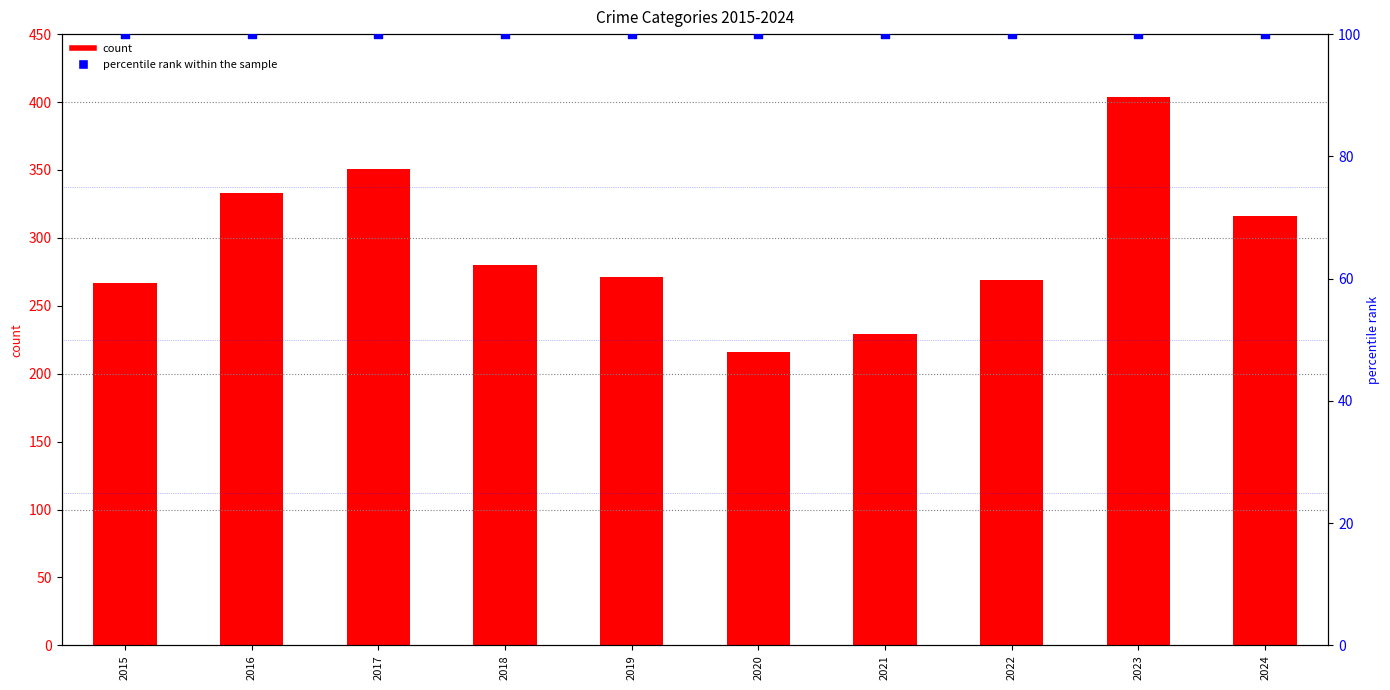

What is the total value across all series at 2015?

367